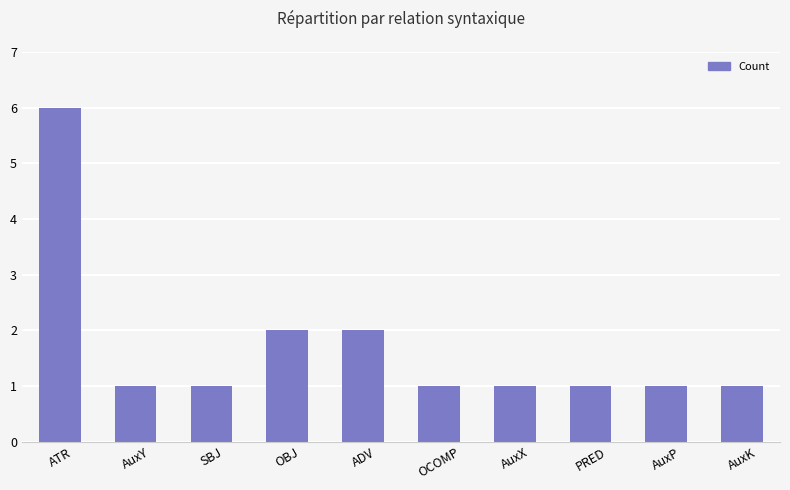

What is the greatest value displayed?

6